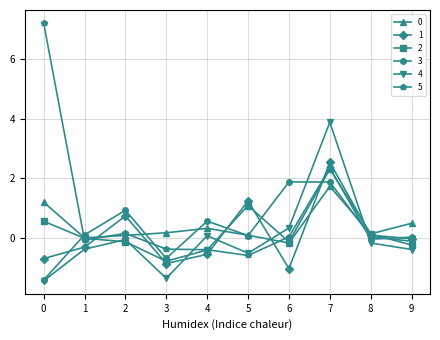

Which series has the largest range (max minus min)?

5